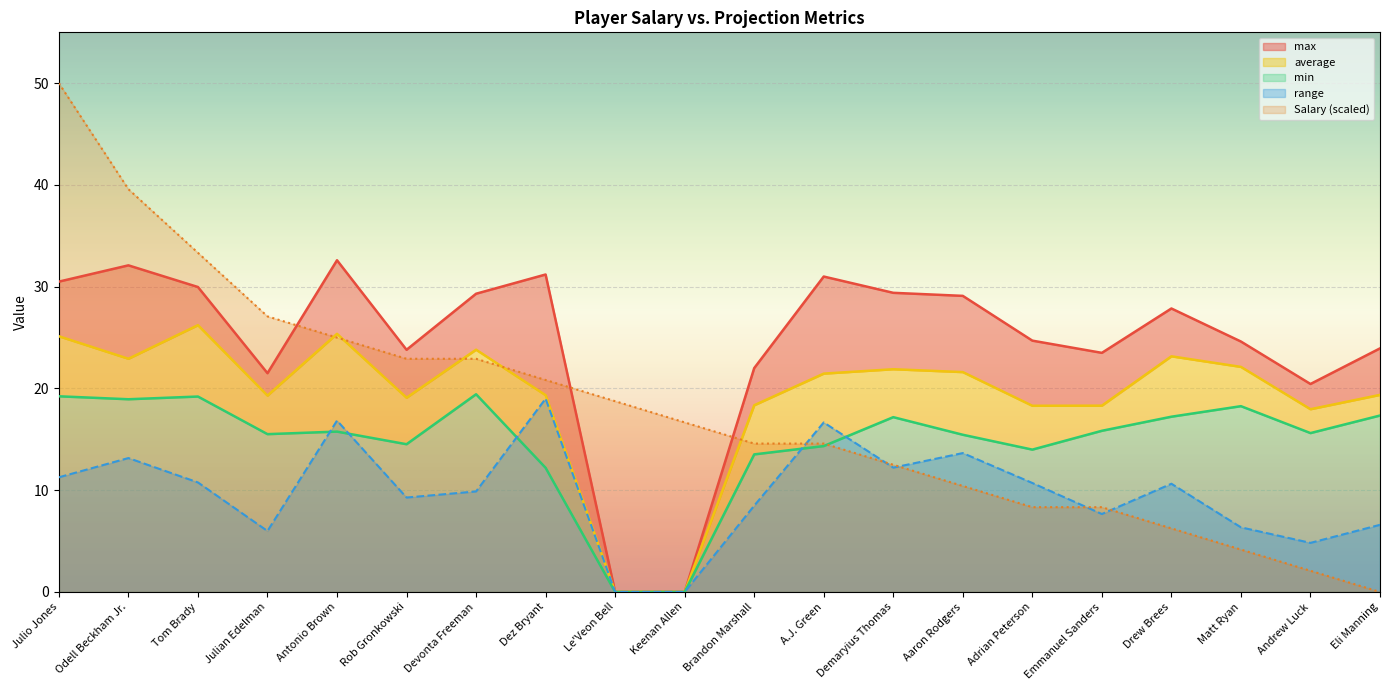

Which category has the highest value in the min series?

Devonta Freeman